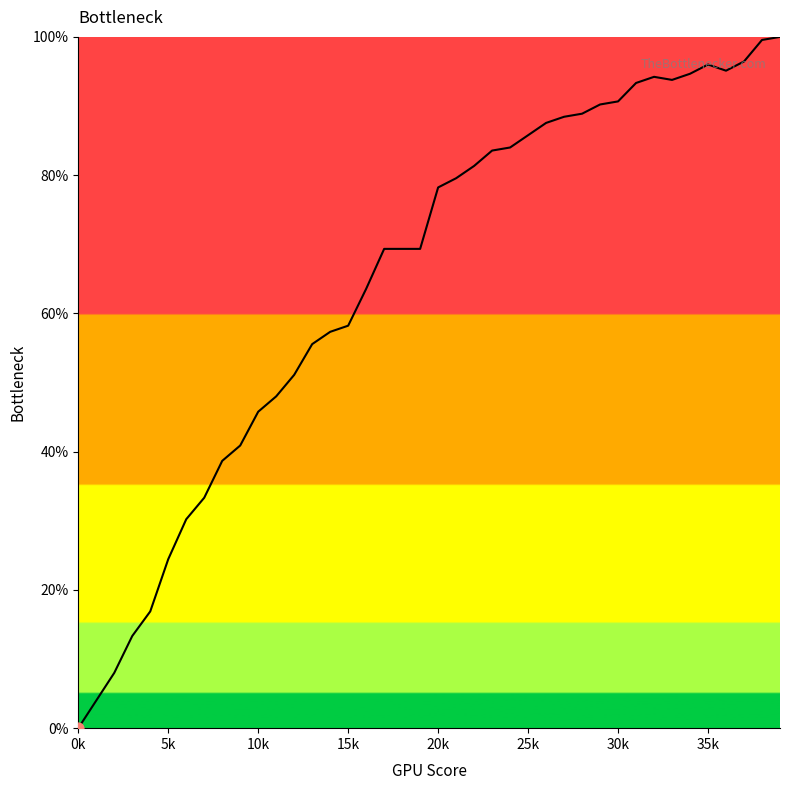

What is the difference between the maximum and minimum values?

100.0